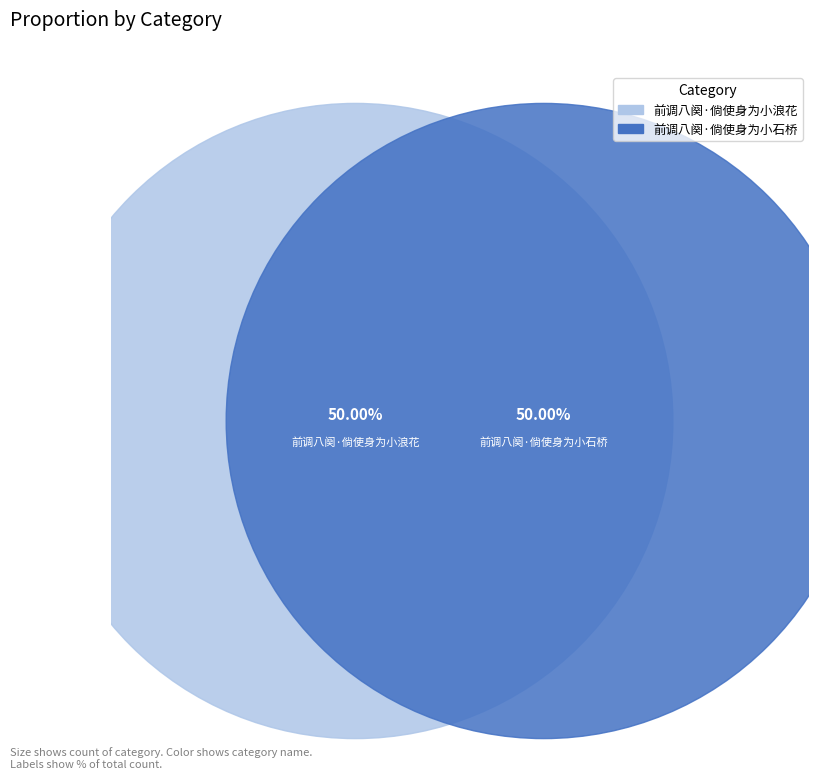

Which category has the smallest portion of the pie?

前调八阕·倘使身为小石桥